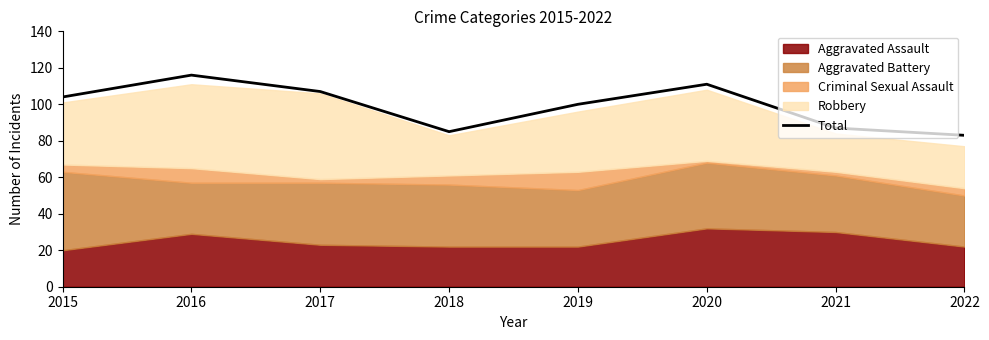

Which label corresponds to the smallest value in the chart?

2022